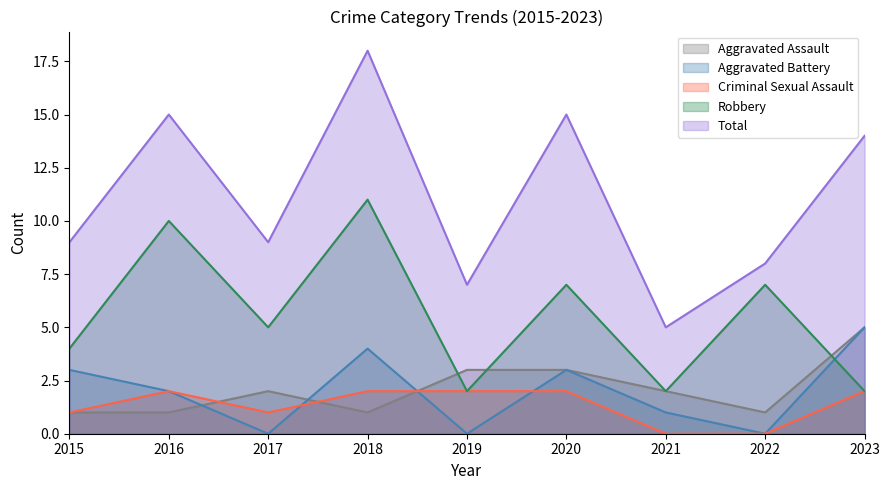

Rank the series at 2019 from highest to lowest value.

Total, Aggravated Assault, Criminal Sexual Assault, Robbery, Aggravated Battery